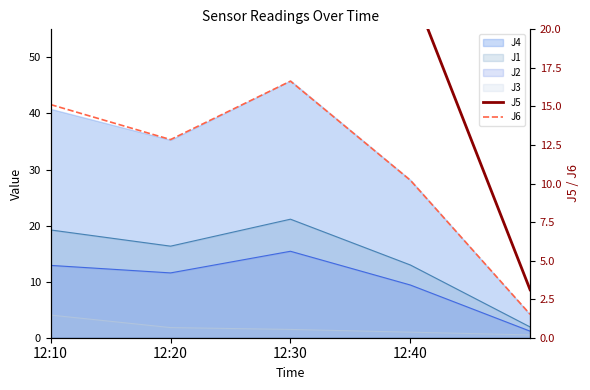

Where is the first local maximum for J6?

12:30